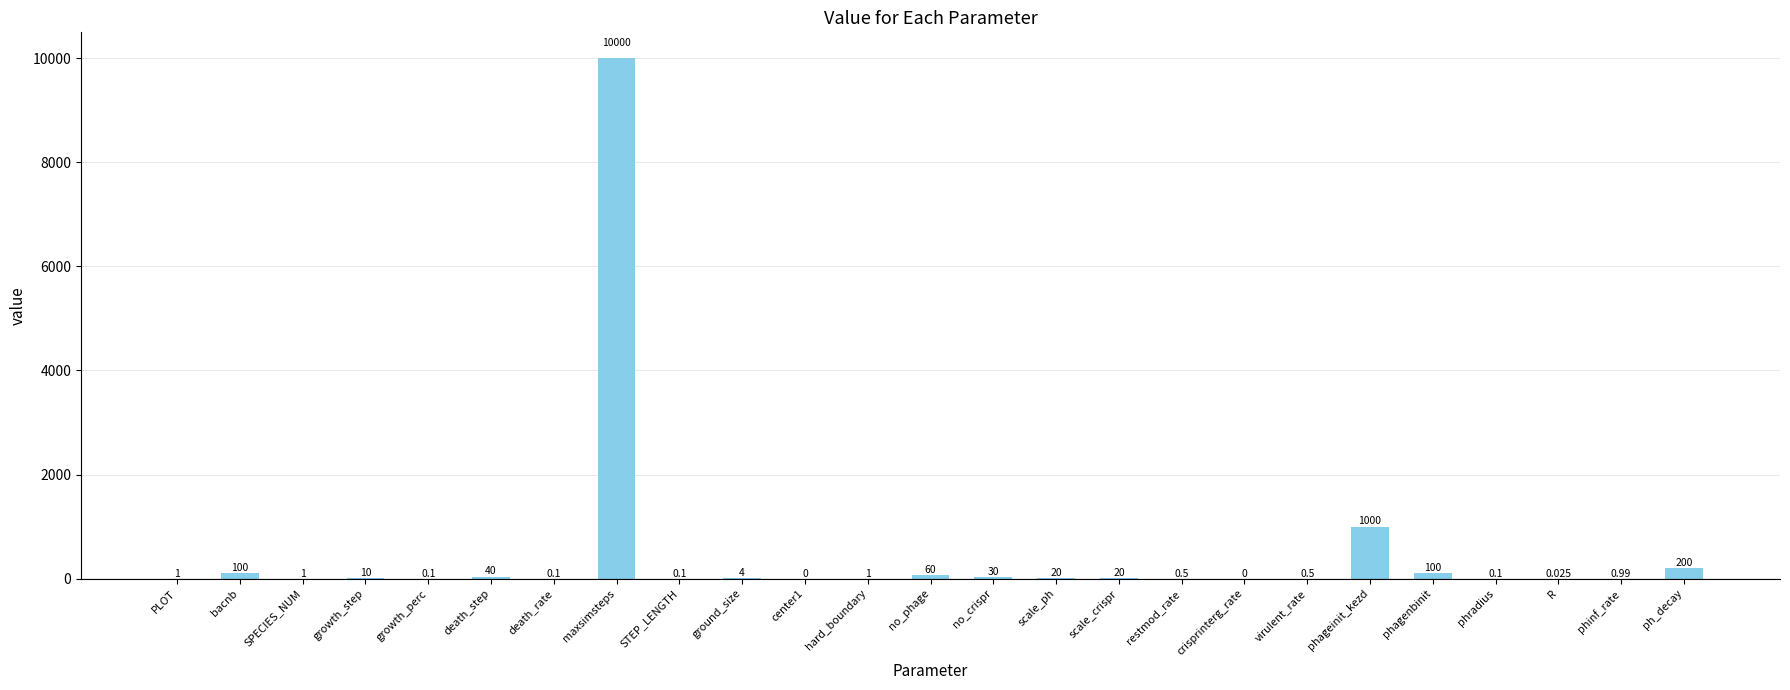

How many series are shown in this chart?

1